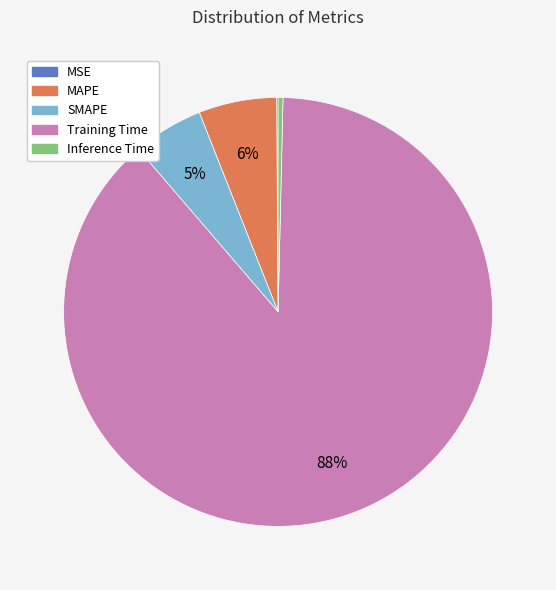

Which has a higher value, MAPE or Inference Time?

MAPE